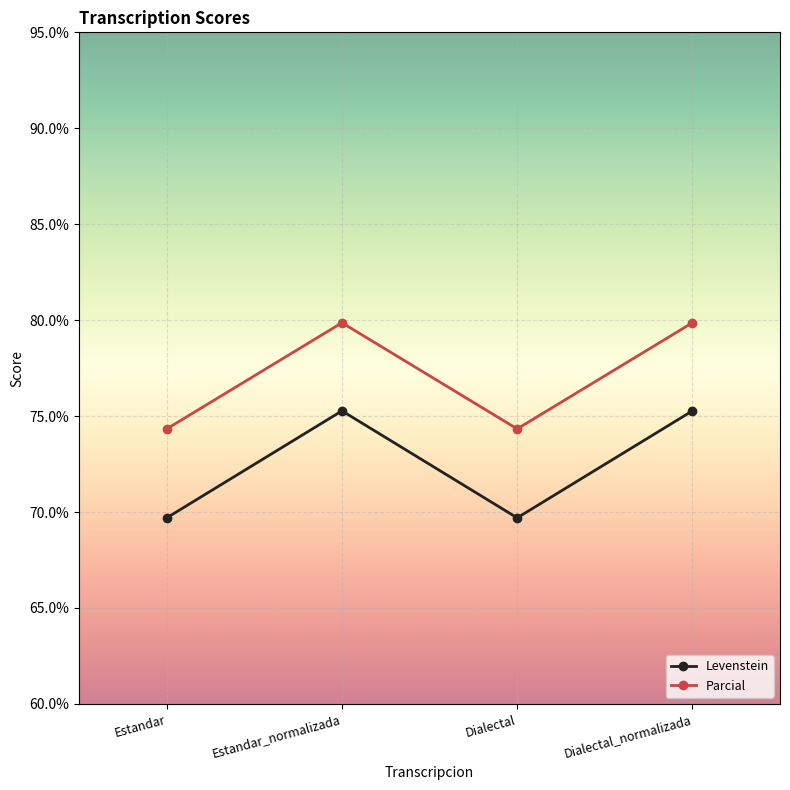

Is the value of Levenstein at Dialectal_normalizada greater than the value of Parcial at Dialectal_normalizada?

No